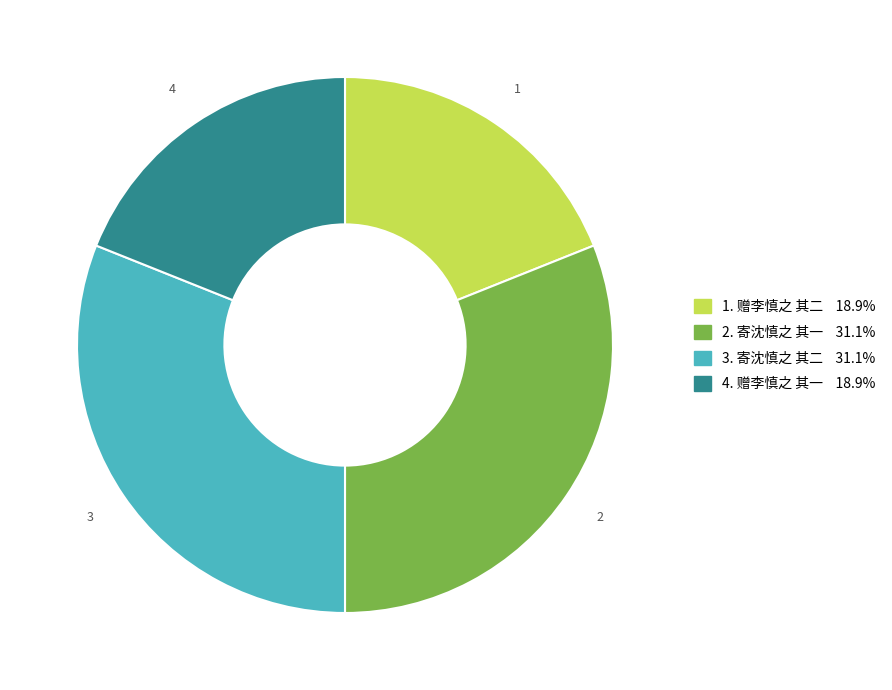

Is there a majority slice in this chart?

No